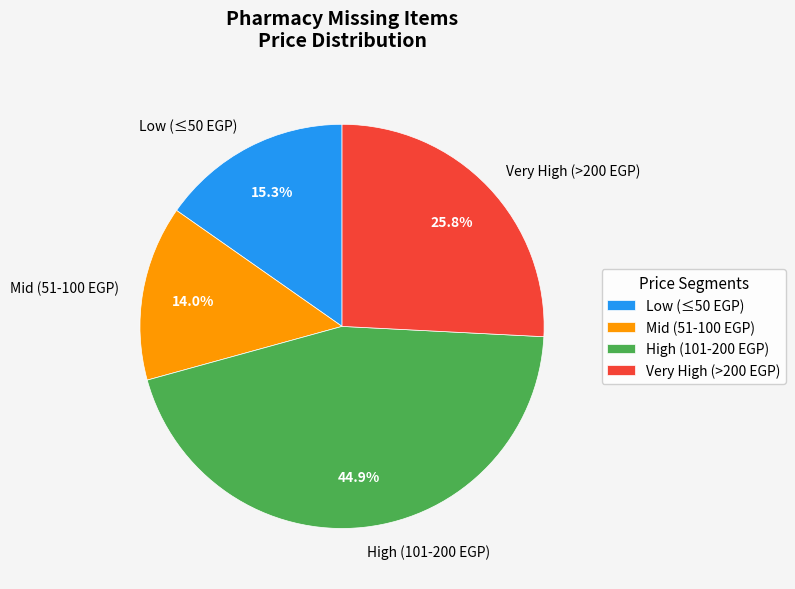

How many segments does this pie chart have?

4